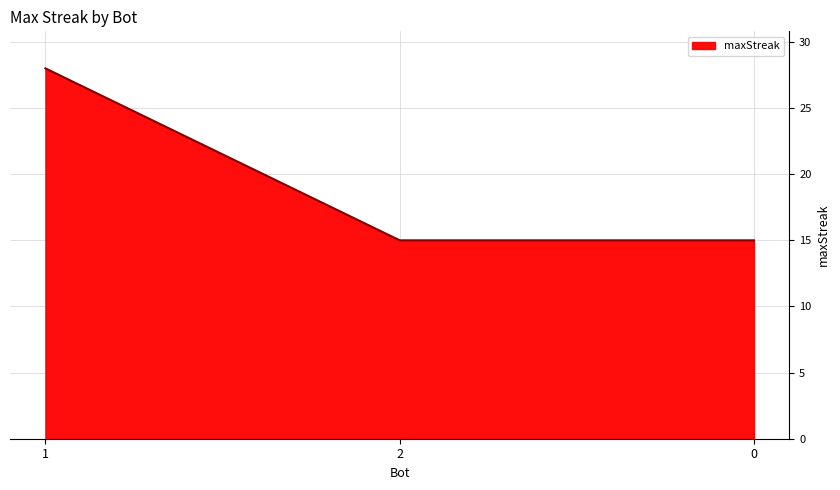

Does the chart have visible grid lines?

Yes